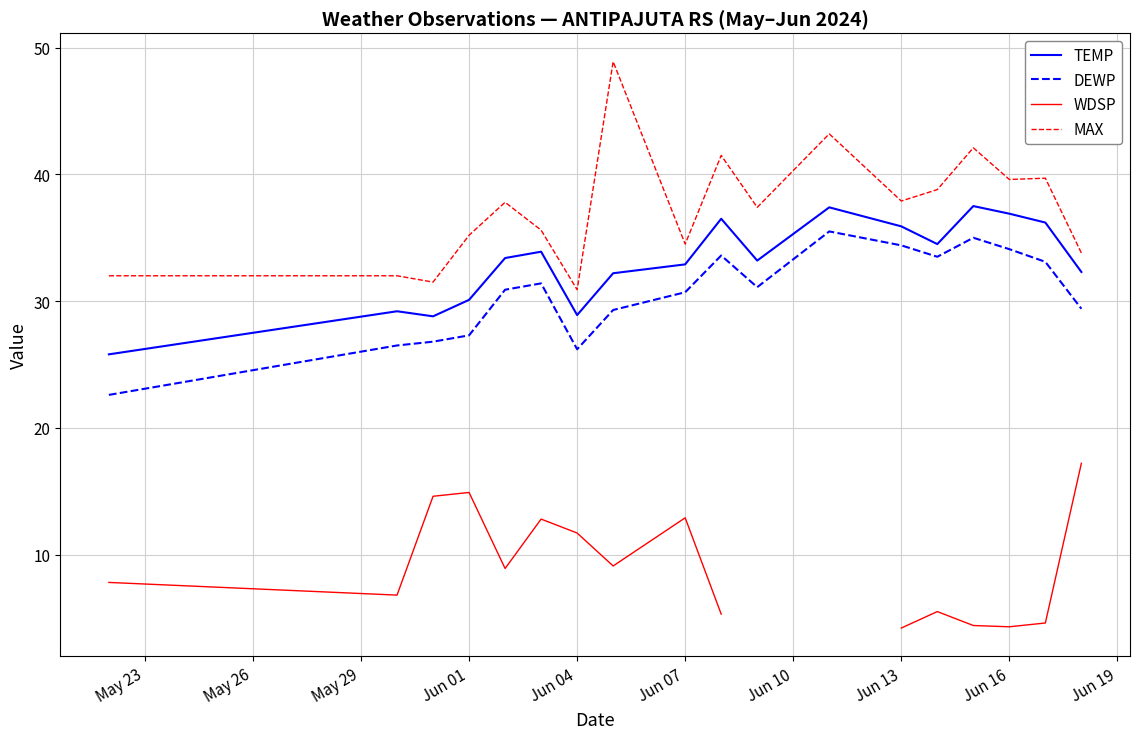

What is the lowest value of the MAX series?

30.9